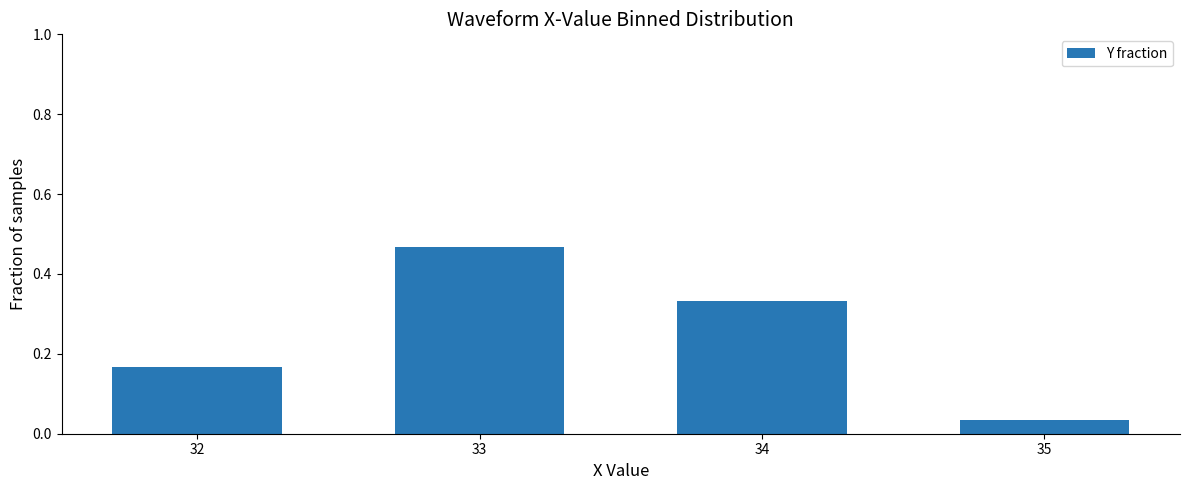

The value at 33 is 0.2. True or false?

False